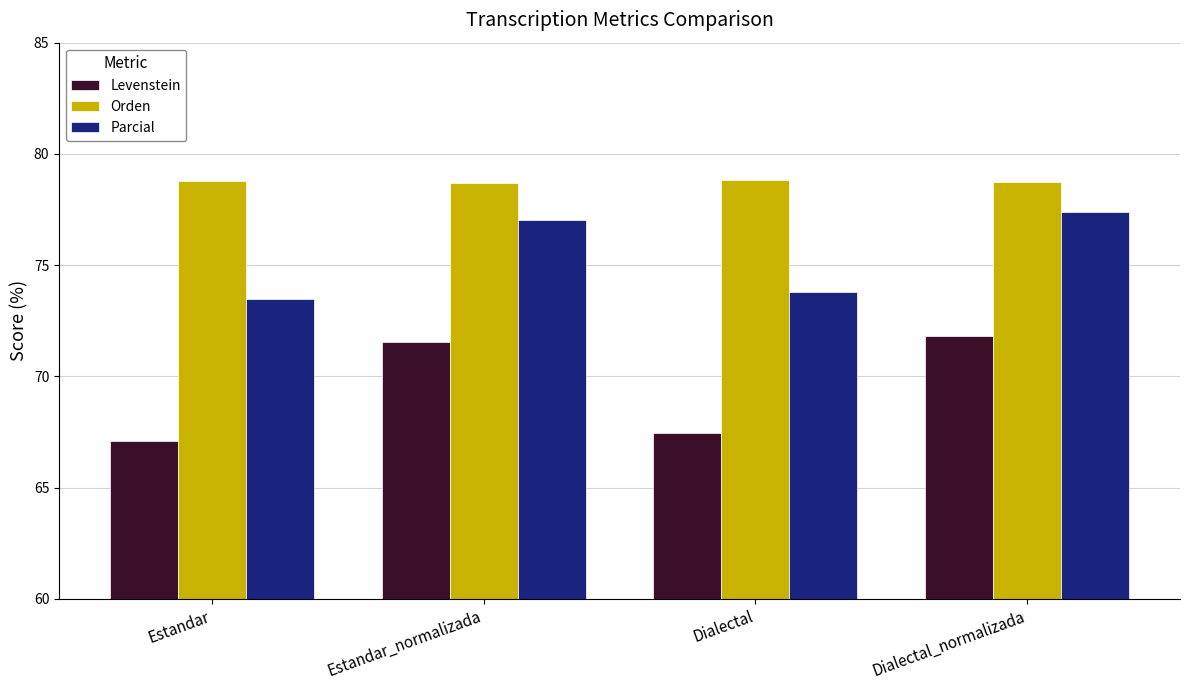

Rank the categories by Levenstein value from lowest to highest.

Estandar, Dialectal, Estandar_normalizada, Dialectal_normalizada